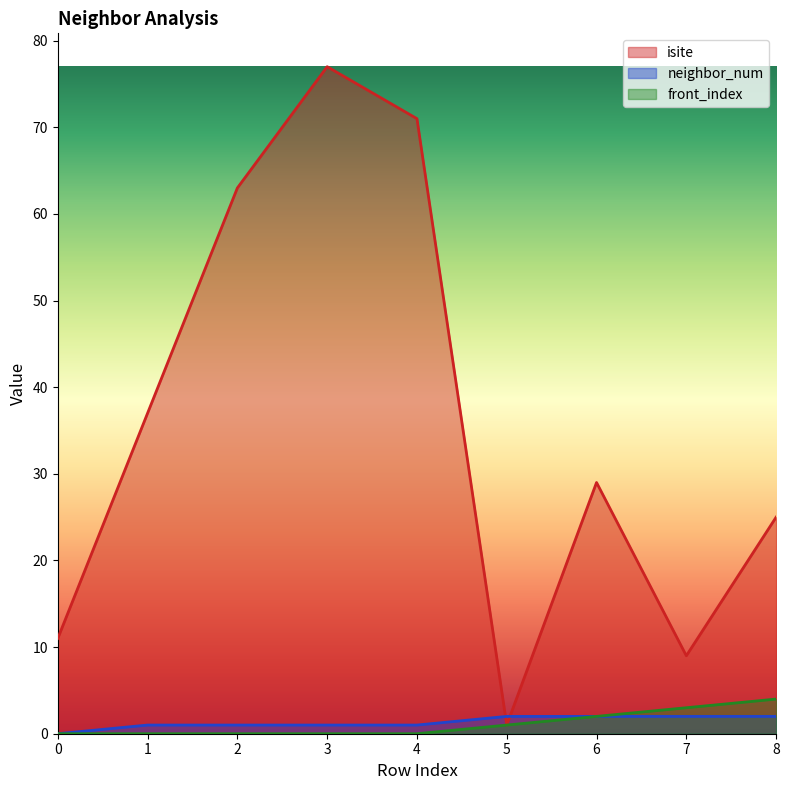

Reading left to right, transcribe all the data shown in this chart.

isite: 0=11	1=37	2=63	3=77	4=71	5=1	6=29	7=9	8=25
neighbor_num: 0=0	1=1	2=1	3=1	4=1	5=2	6=2	7=2	8=2
front_index: 0=0	1=0	2=0	3=0	4=0	5=1	6=2	7=3	8=4